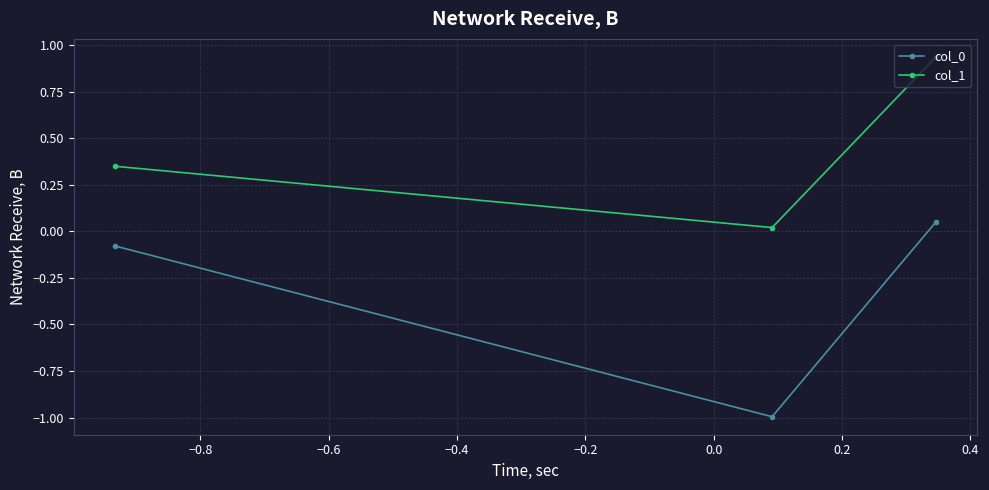

Which series has the largest total across all categories?

col_1